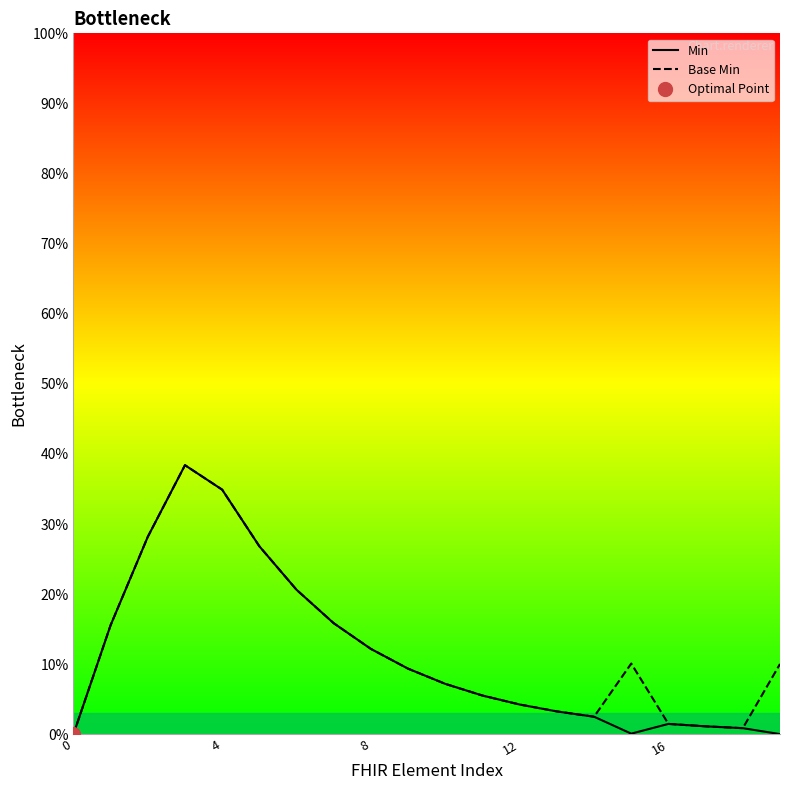

What is the sum of all Base Min values?

248.3